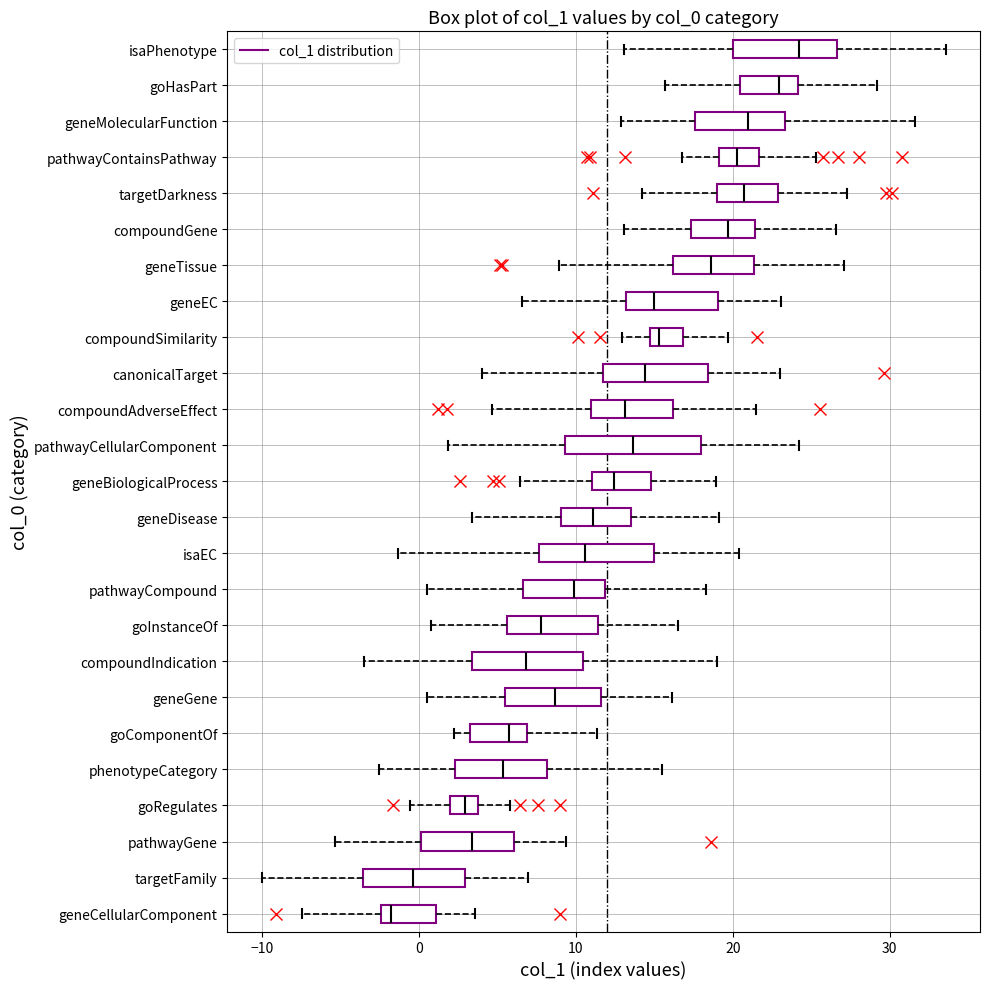

Comparing the boxes themselves (not the whiskers), which one is the widest?

pathwayCellularComponent